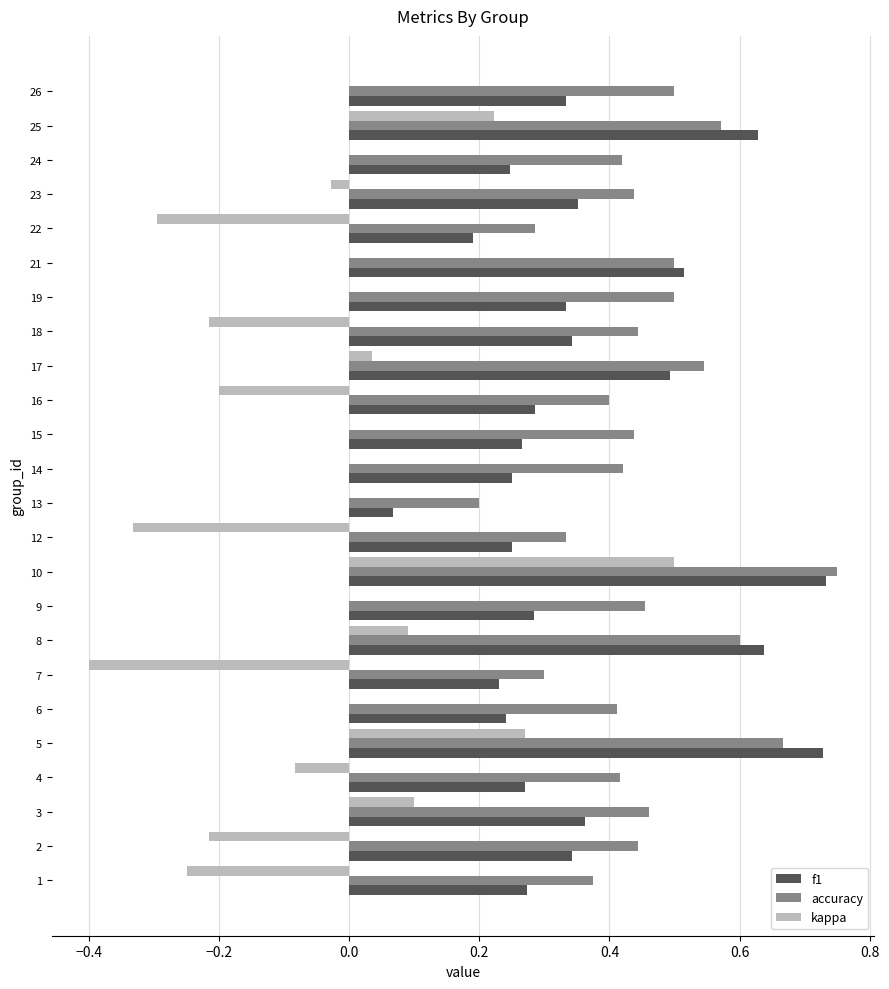

What is the sum of all f1 values?

8.7